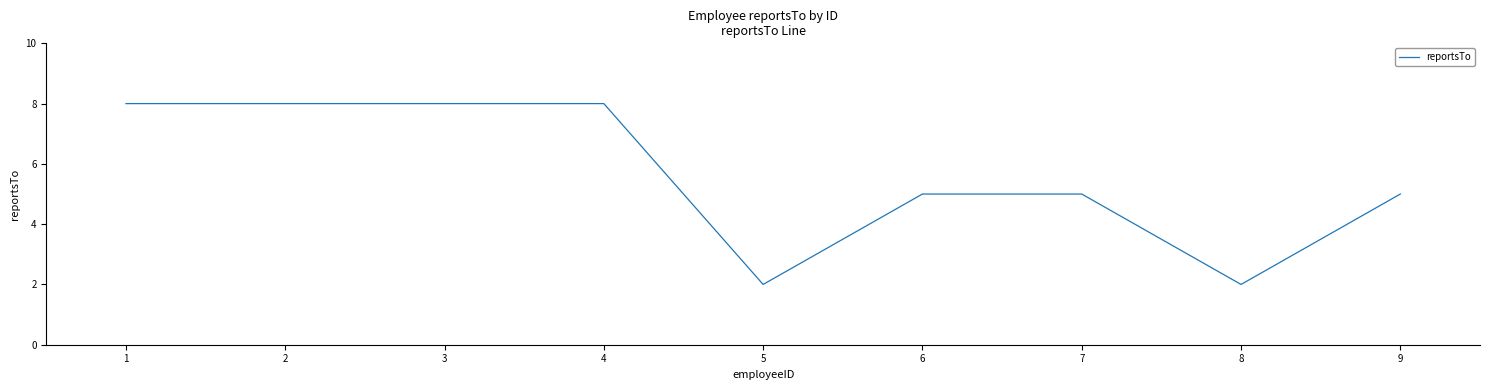

Read the value at 3.

8